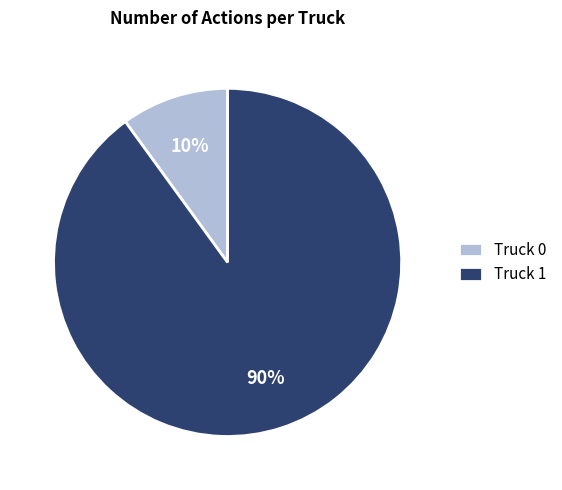

To the nearest percent, what percentage of the pie is Truck 0?

10%